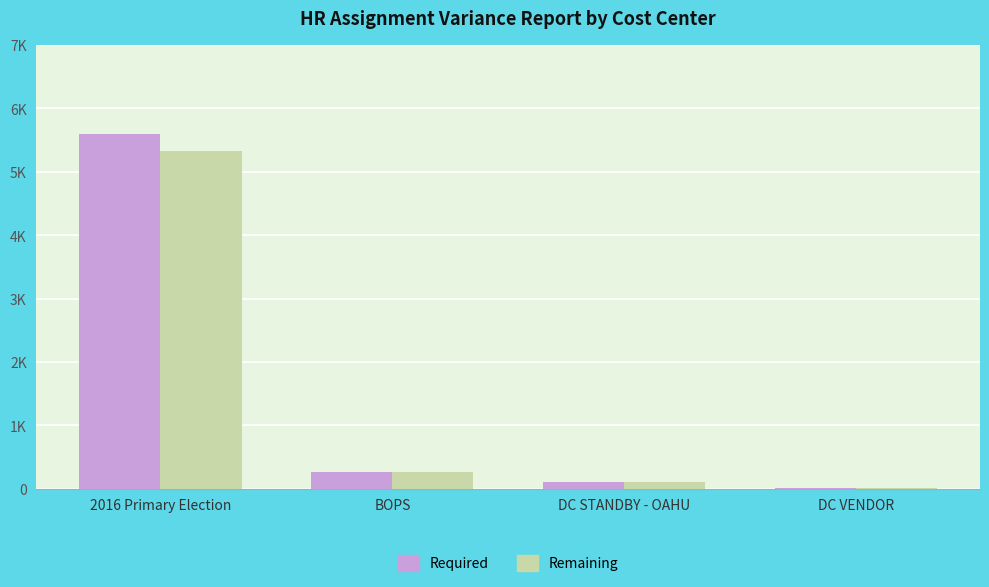

At which category is the sum across all series the highest?

2016 Primary Election